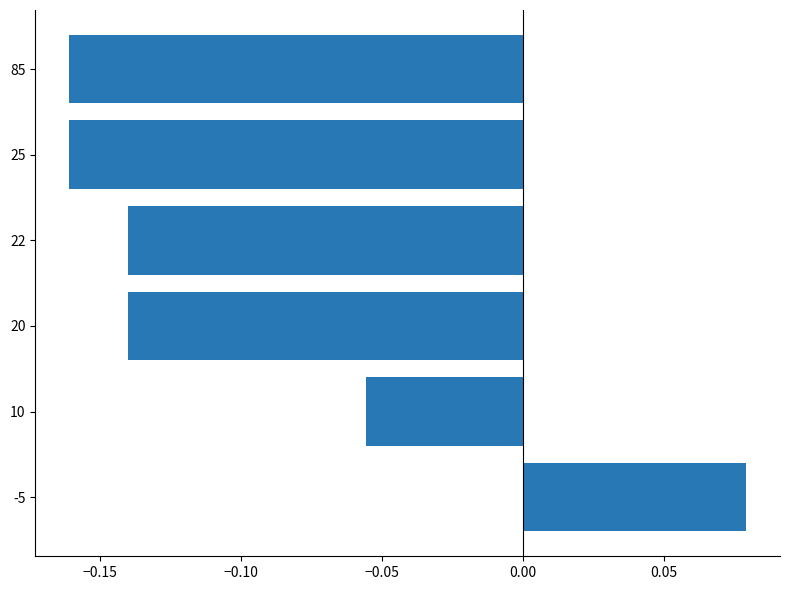

What is the sum of all values?

-0.6